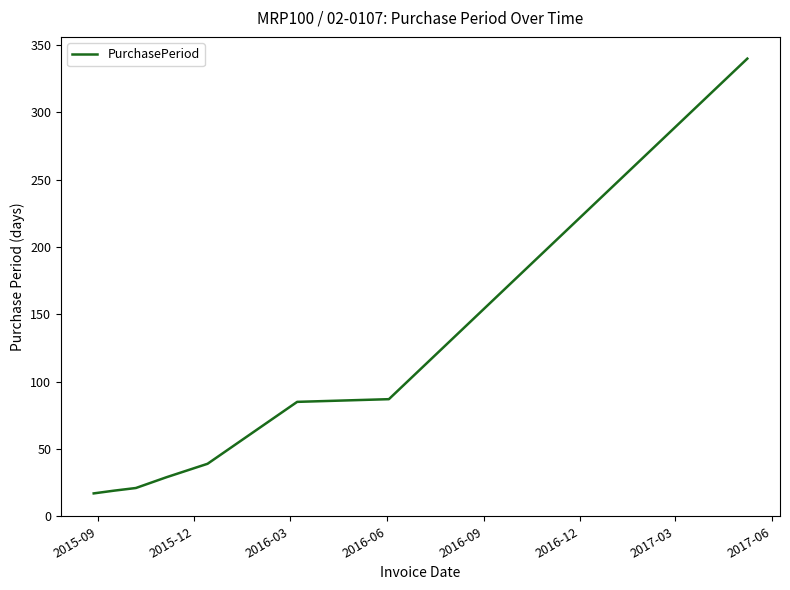

True or false: there are more than 2 points higher than both neighbors.

False